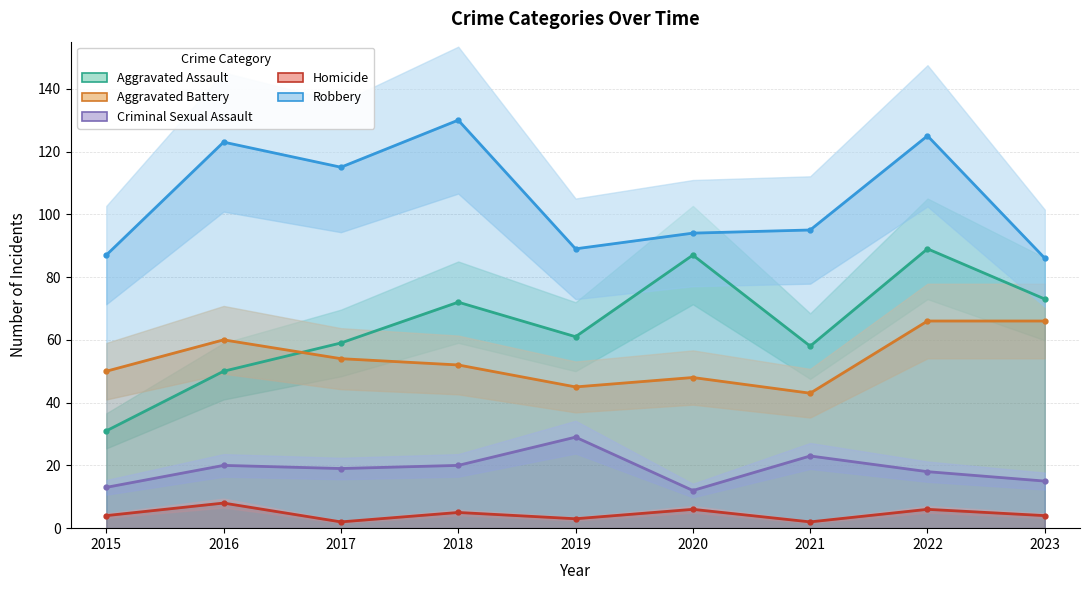

Read the Homicide value at 2017.

2